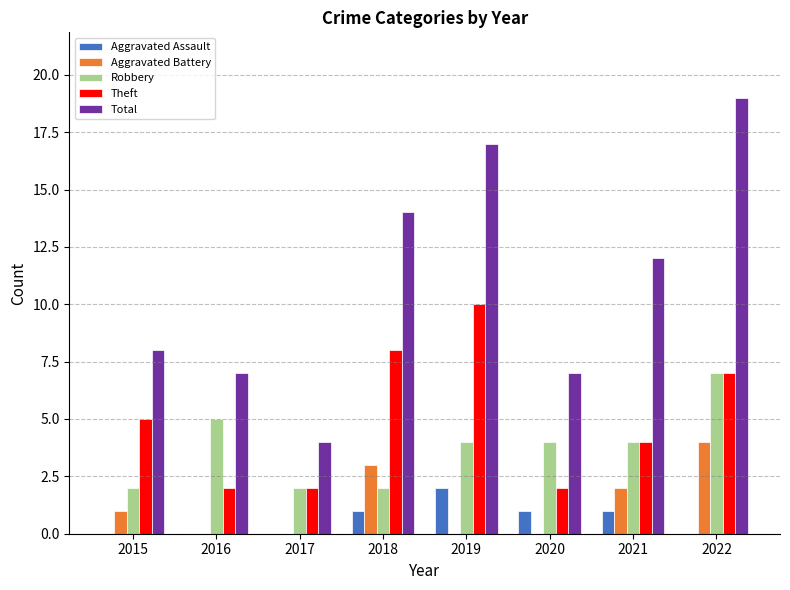

The Aggravated Battery series shows -1 at 2016. True or false?

False